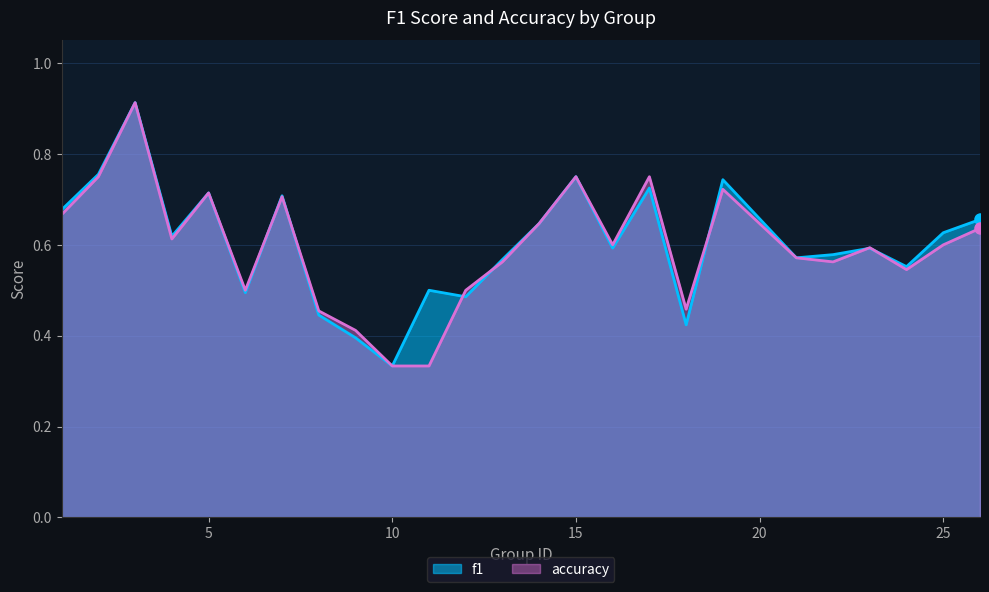

What is the difference between the accuracy values at 4 and 22?

0.1